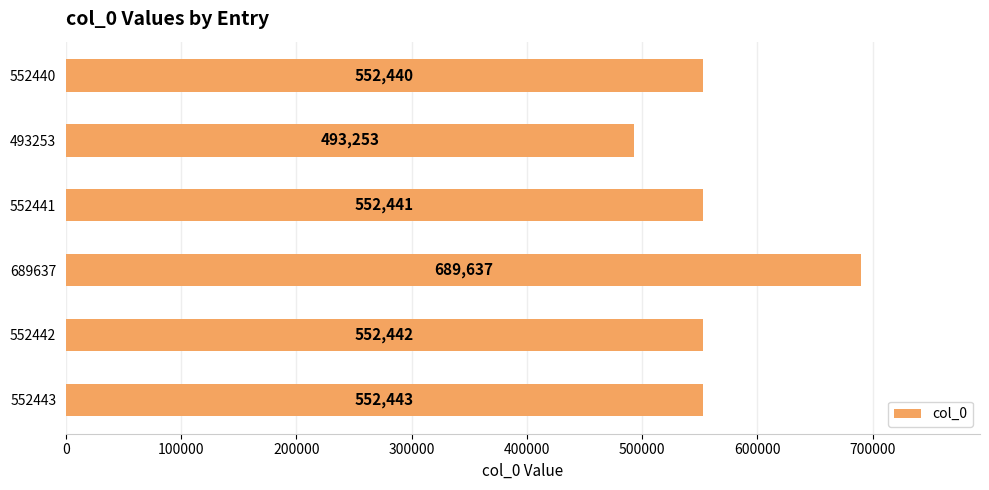

The chart shows a value of 855052 at 552443. True or false?

False